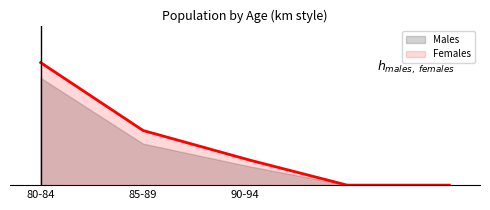

At which label is Females closest to 28?

85-89 years